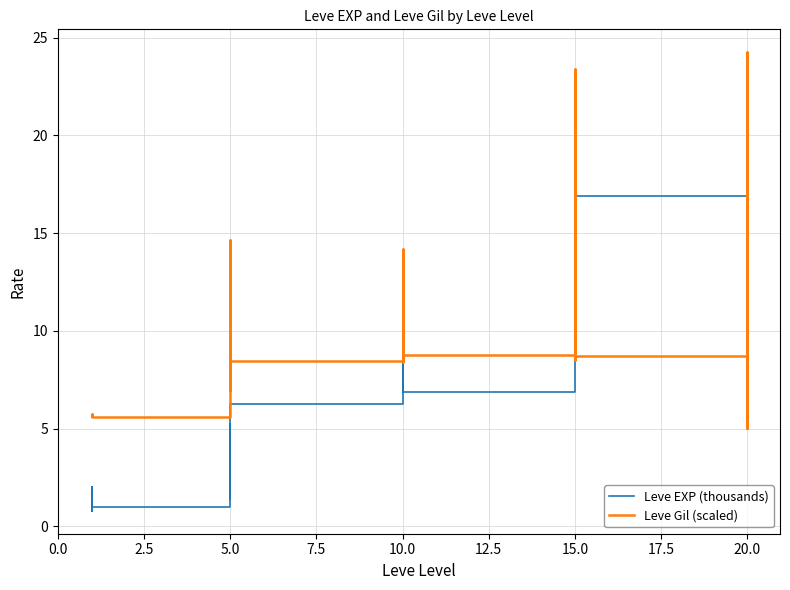

Rank the series by their average value, from highest to lowest.

Leve Gil (scaled), Leve EXP (thousands)